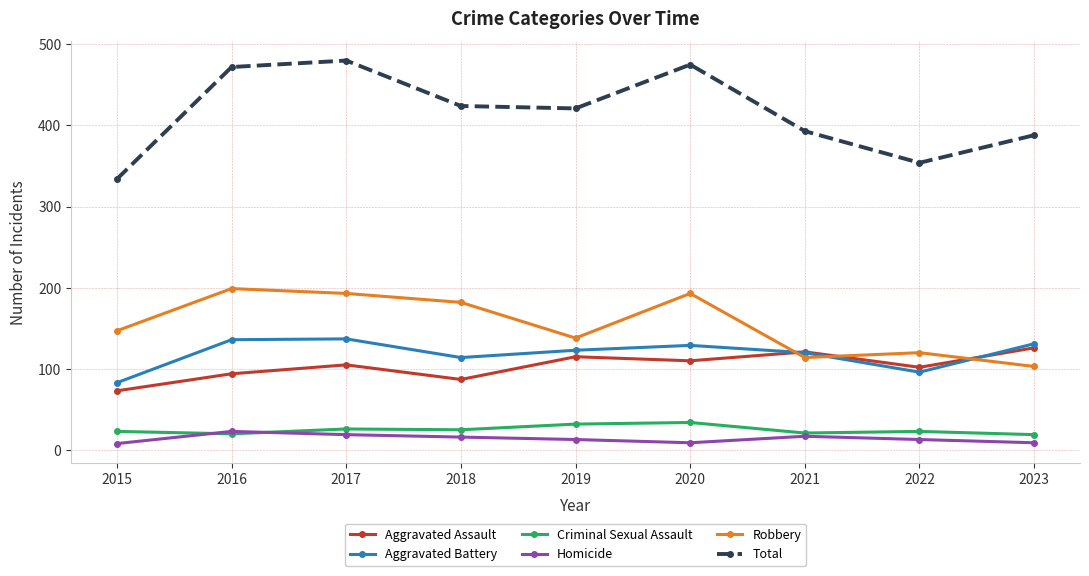

What is the sum of the Robbery values at 2018 and 2022?

302